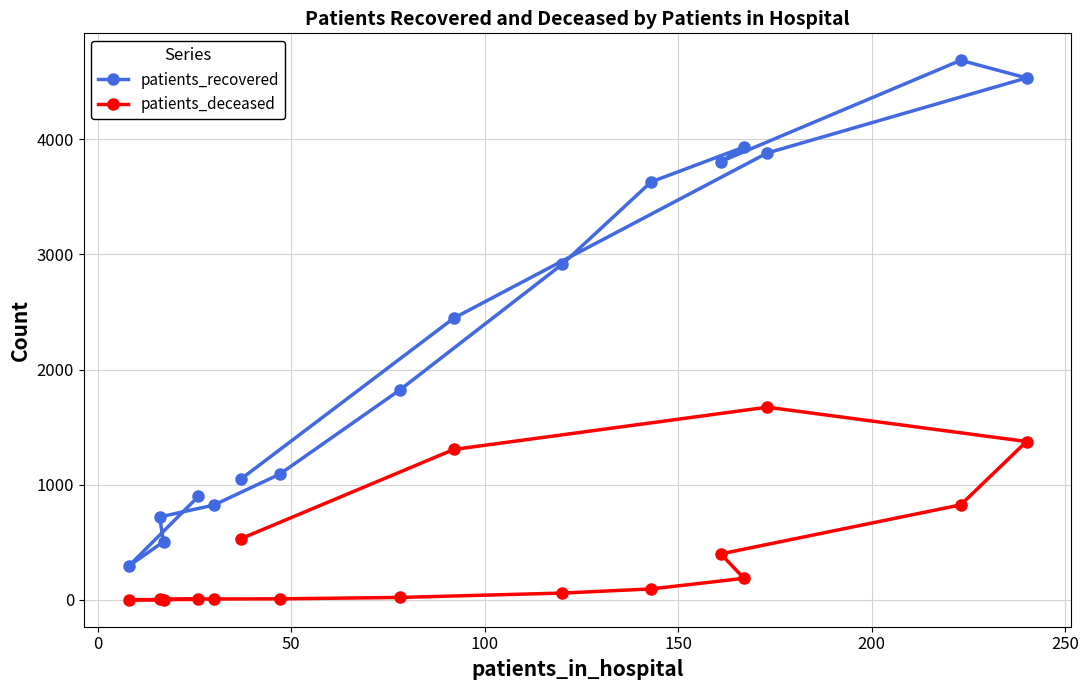

At how many categories does at least one series exceed 717?

14